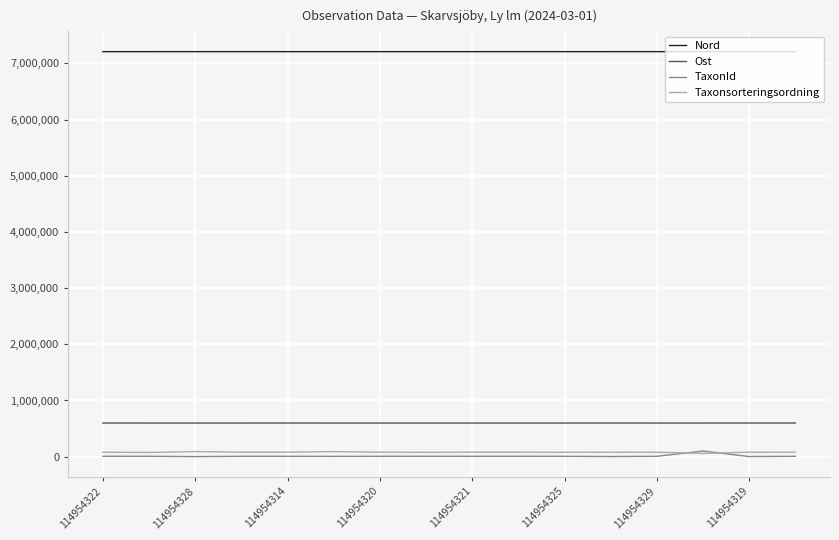

What is the difference between the maximum and second lowest values in the Taxonsorteringsordning series?

16265